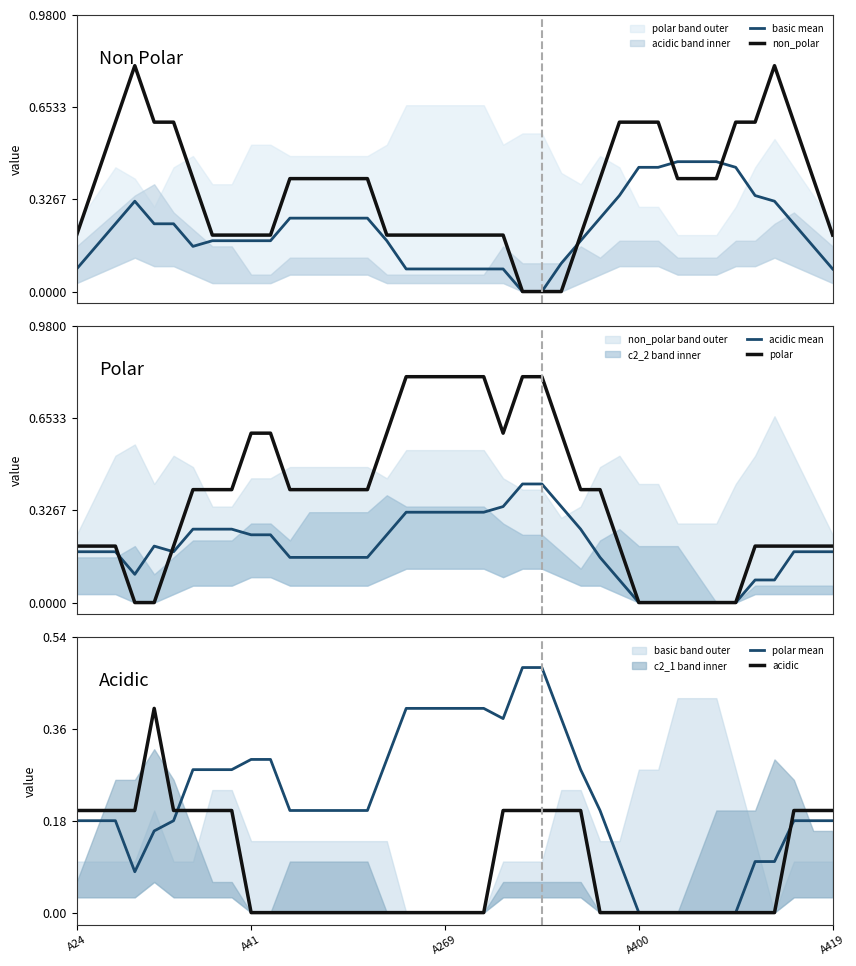

What is the average value of the acidic mean series?

0.2